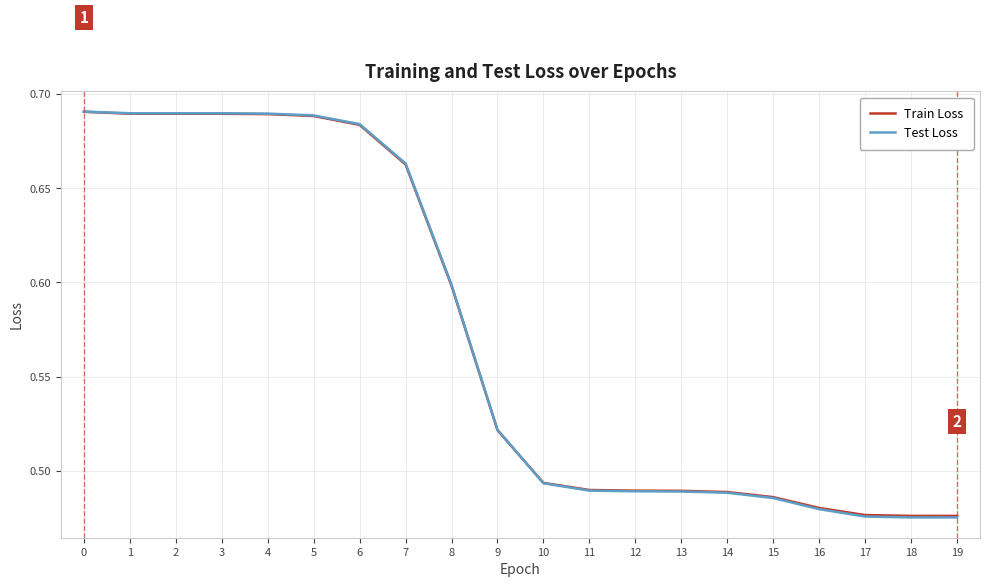

Between 3 and 13, which series saw the biggest shift?

Test Loss